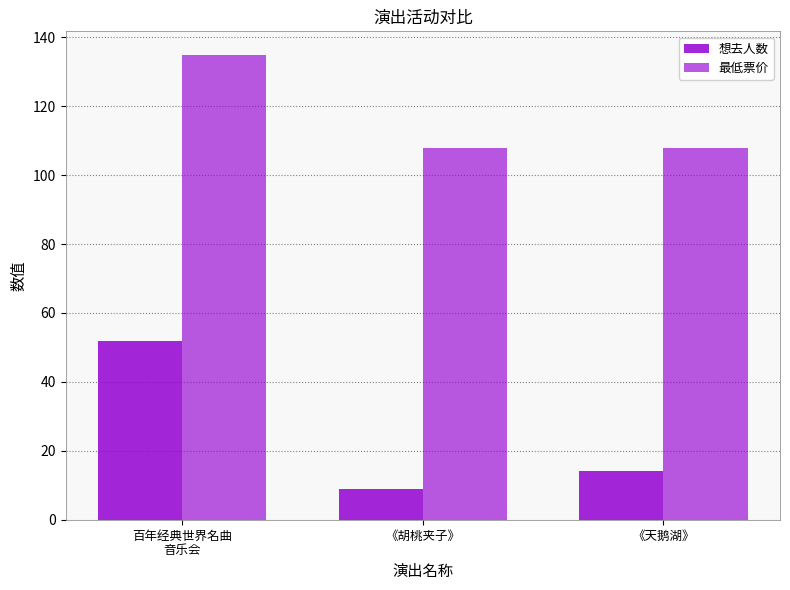

At which label does 最低票价 reach its minimum?

《胡桃夹子》